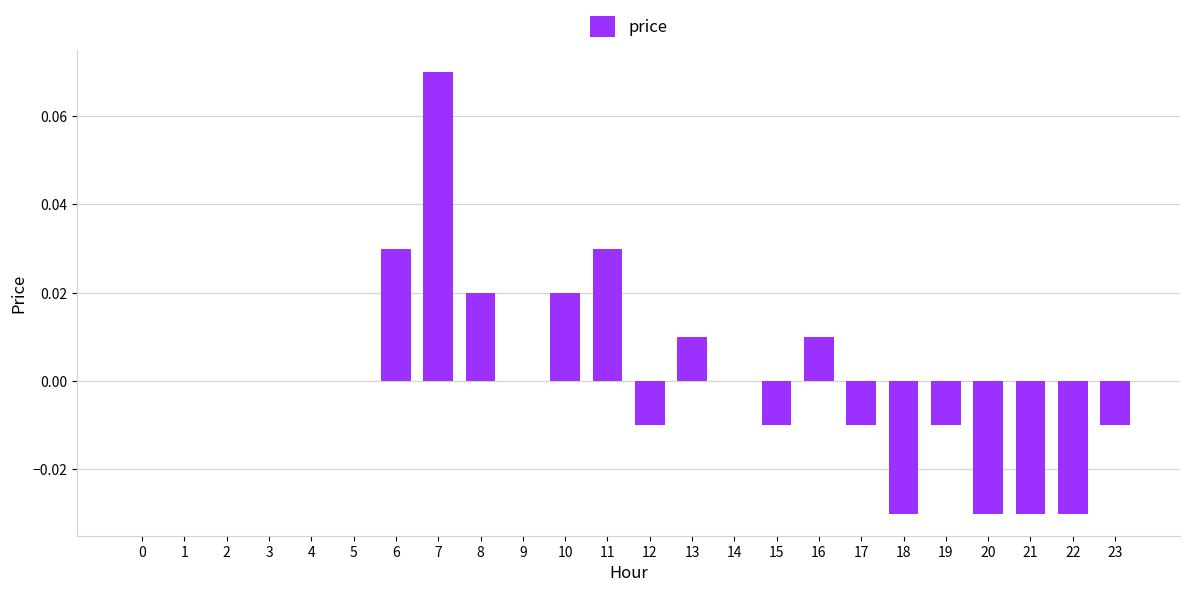

How many data points does each series have?

24